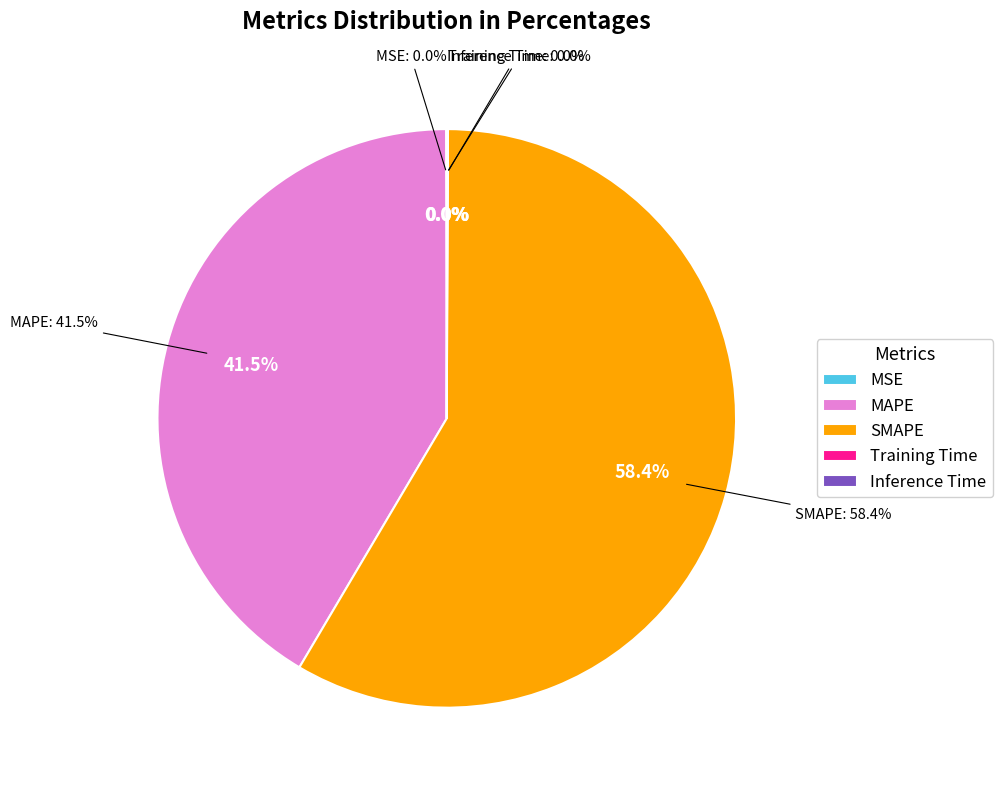

Is the sum of Inference Time and MSE greater than half?

No